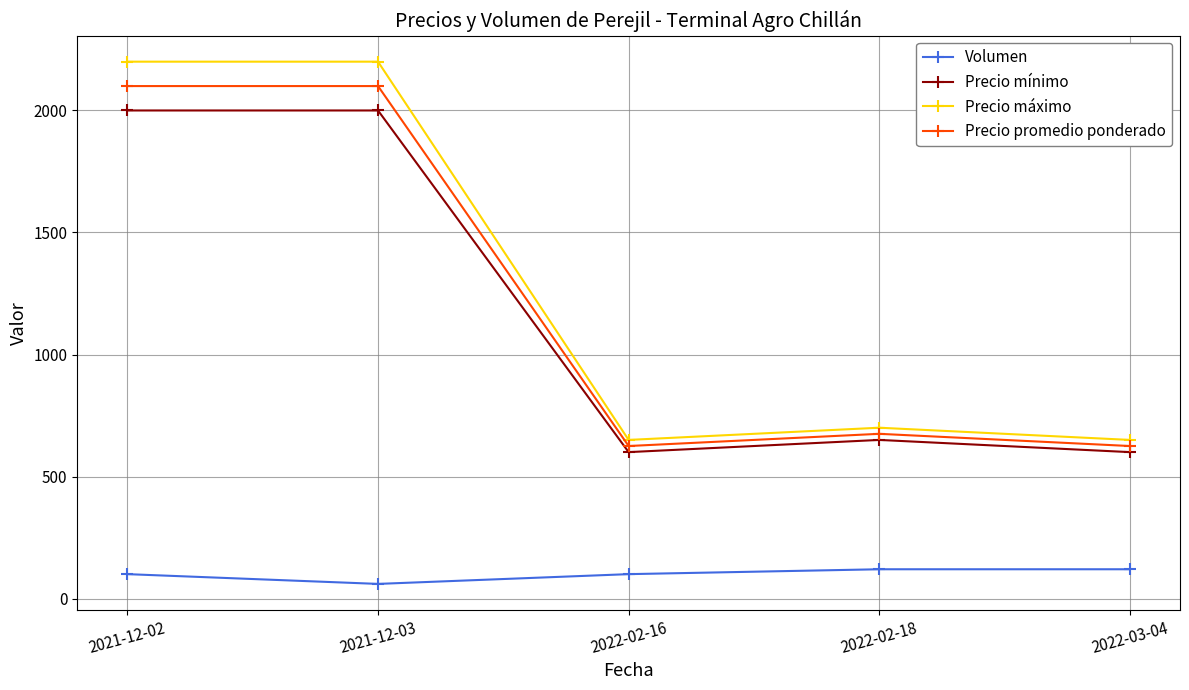

Count the number of data series in this chart.

4